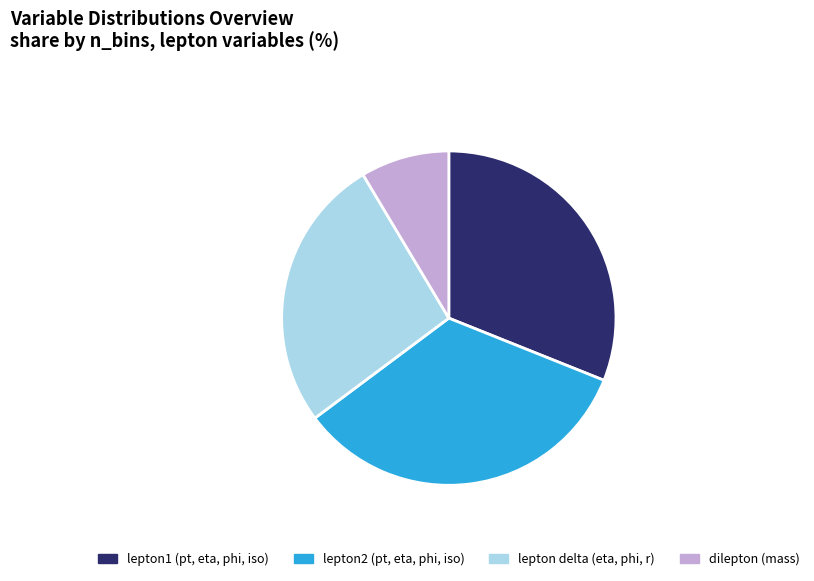

Count the number of slices in the pie.

4